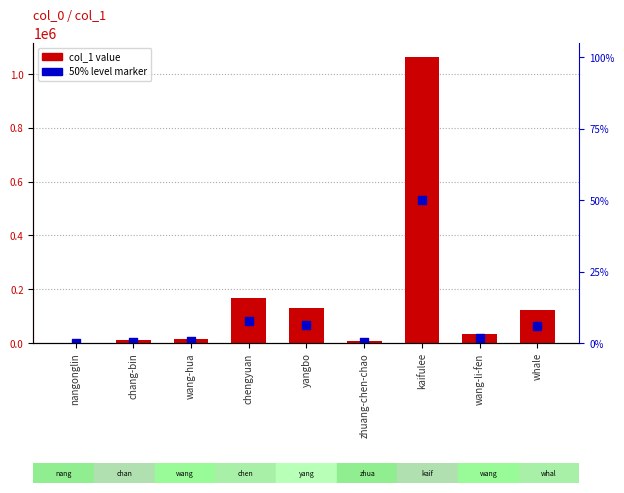

What are all the series names shown in the legend?

col_1, 50% level